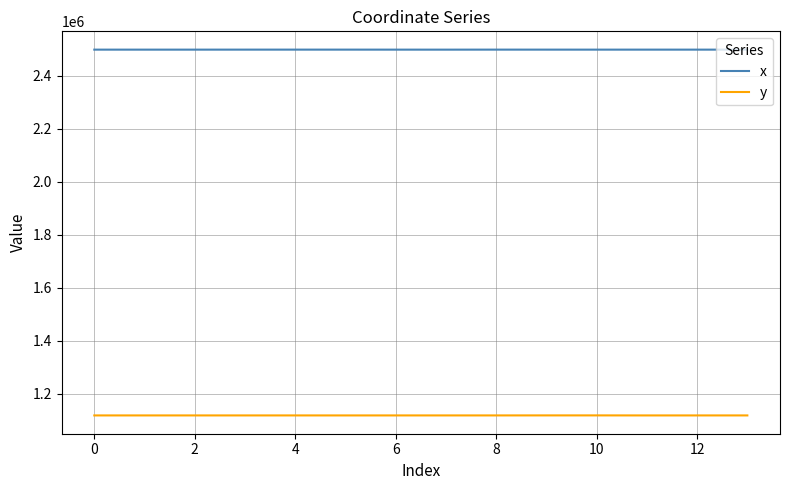

Rank the series by their average value, from lowest to highest.

y, x